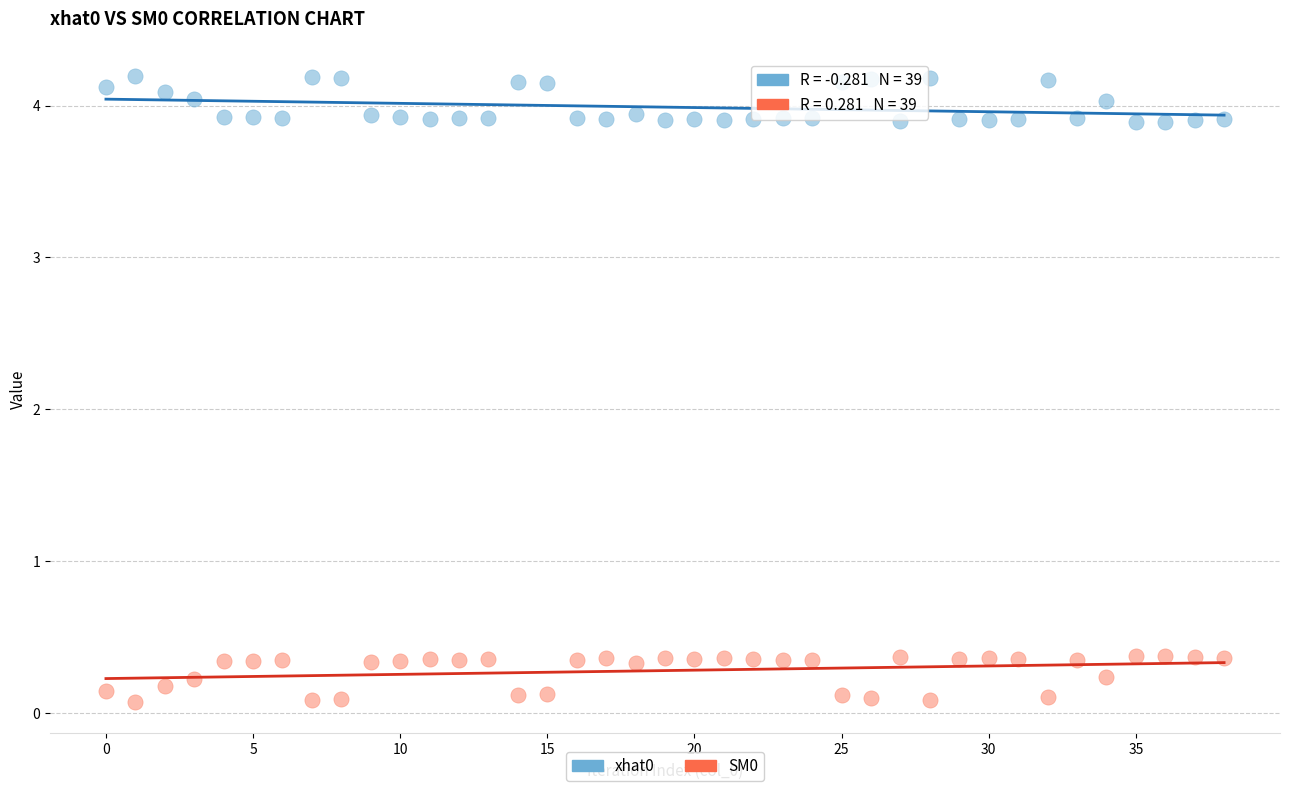

Which series contains the lowest Y value?

SM0